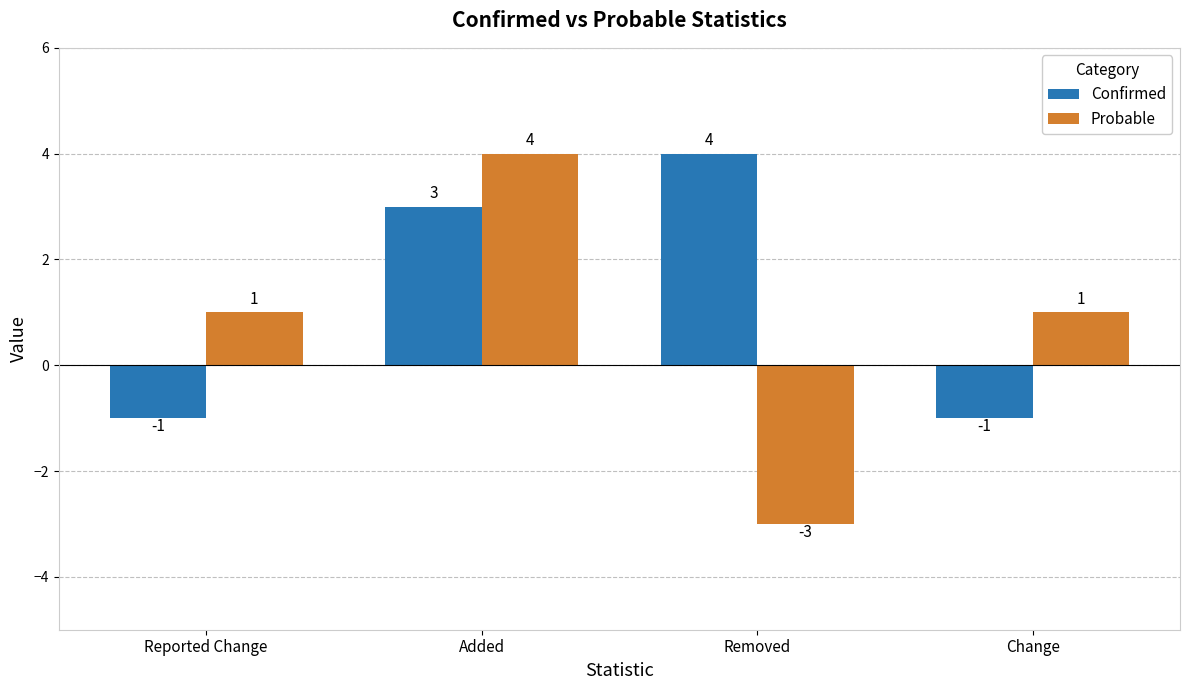

The Confirmed series shows -1 at Change. True or false?

True